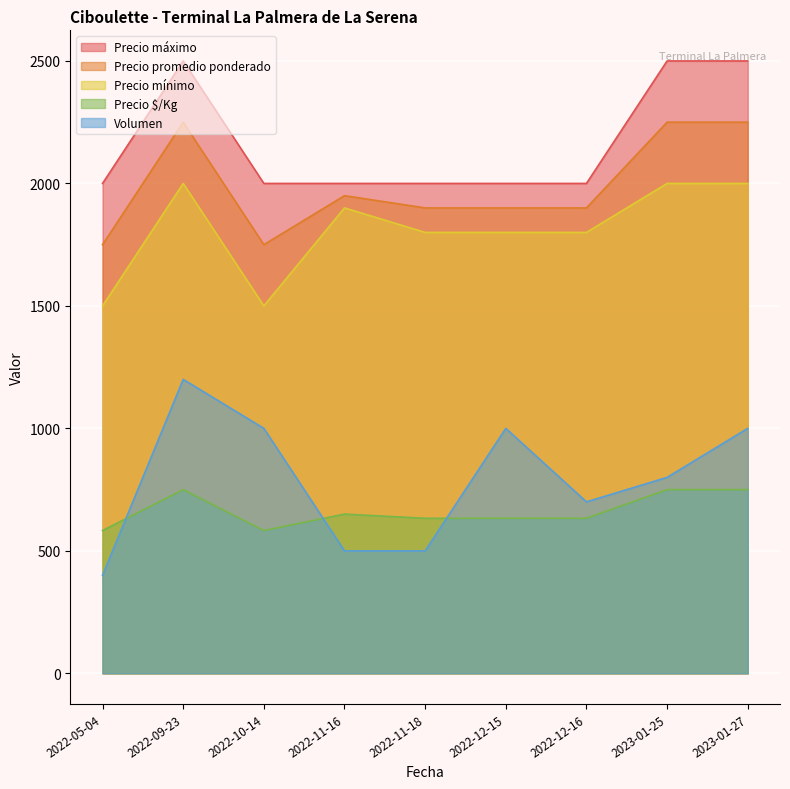

What is the difference between the maximum and minimum values in the Precio máximo series?

500